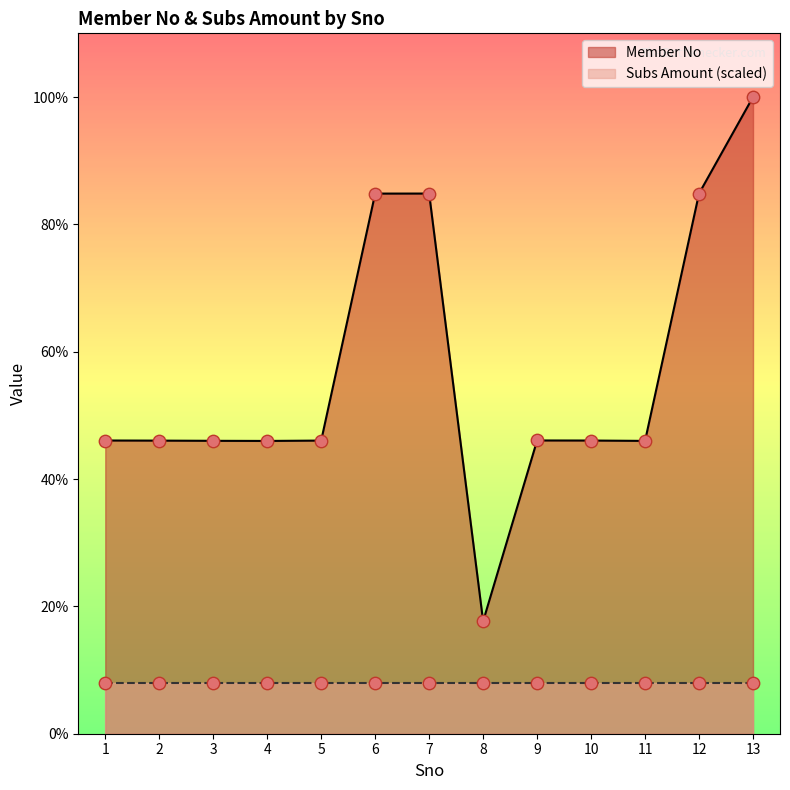

Which has a higher value, 7 or 11?

7